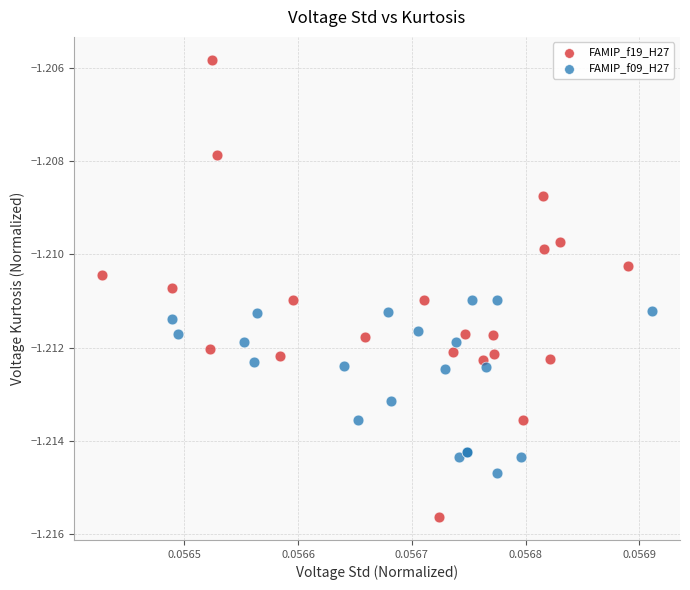

Which series reaches the minimum Y coordinate?

FAMIP_f19_H27